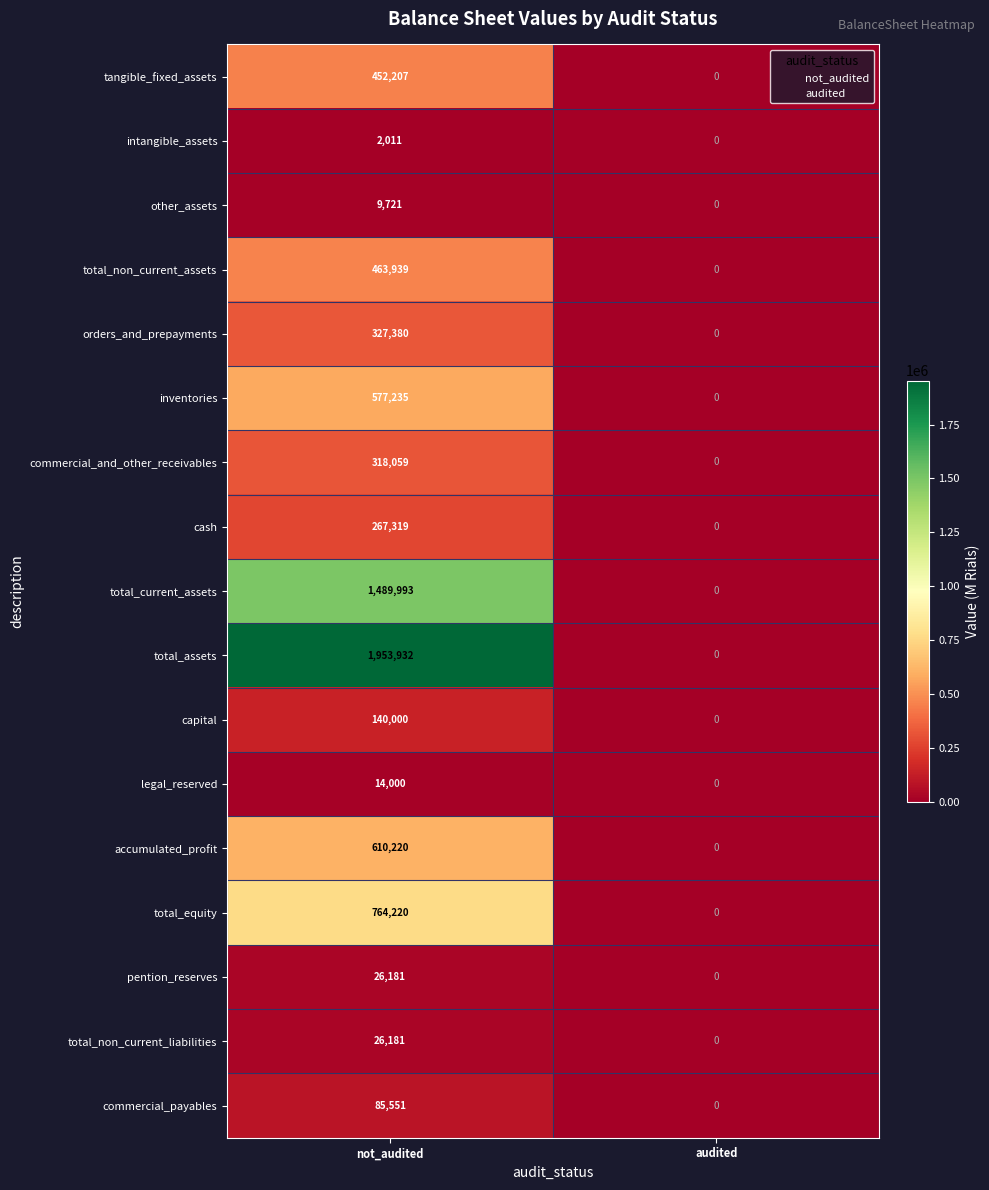

What is the sum of all legal_reserved values?

14000